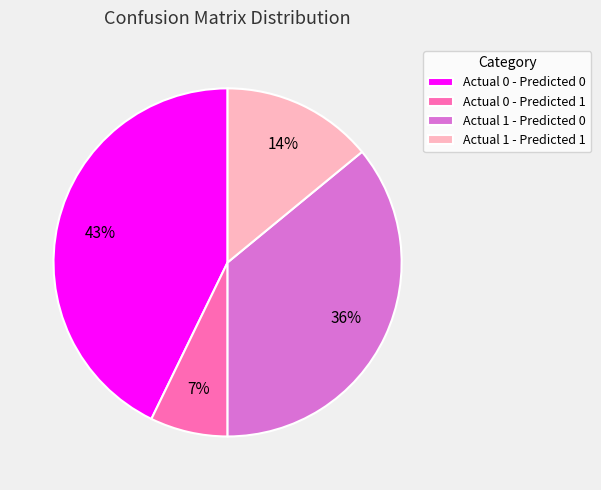

Count the number of slices in the pie.

4